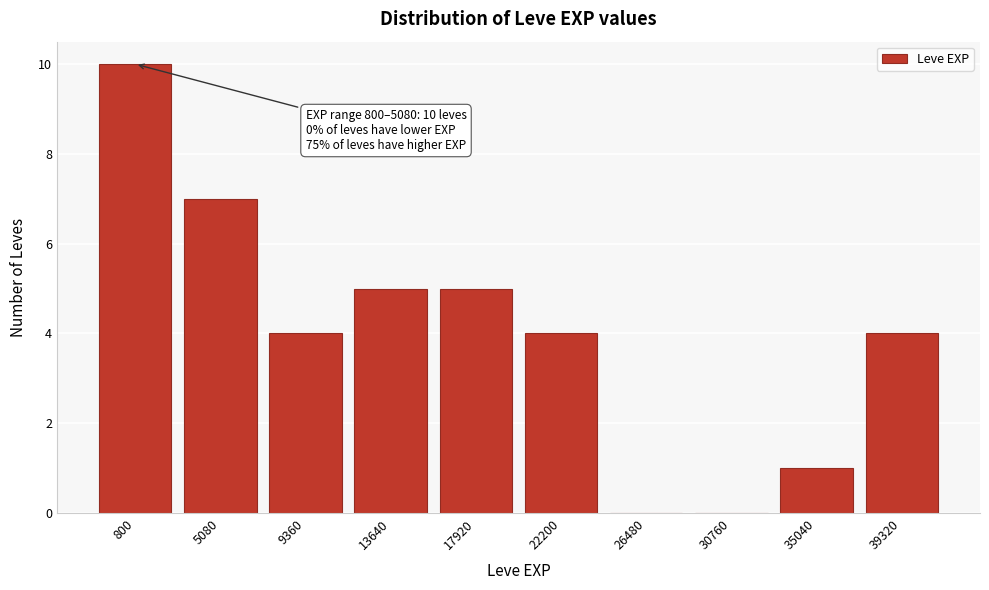

Reading left to right, extract all data points from this chart.

800=10	5080=7	9360=4	13640=5	17920=5	22200=4	26480=0	30760=0	35040=1	39320=4